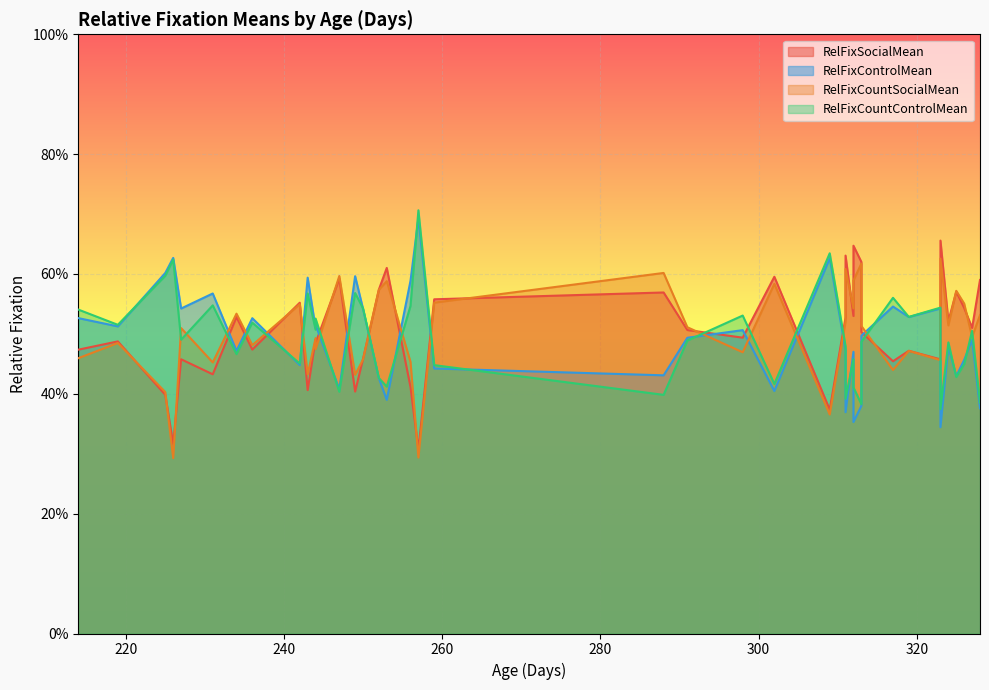

True or false: RelFixCountSocialMean and RelFixControlMean intersect in this chart.

True